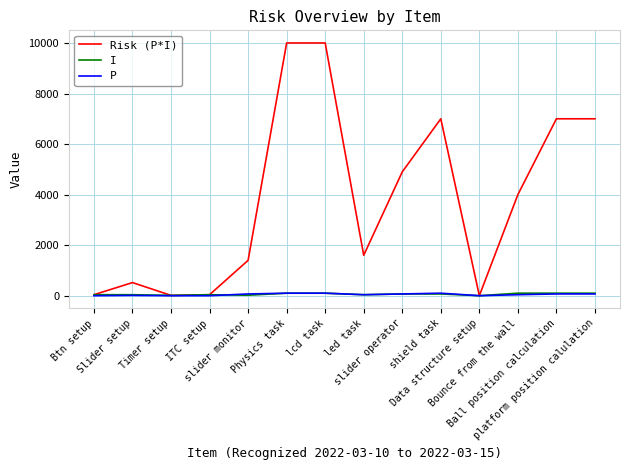

At how many categories does at least one series exceed 8840?

2